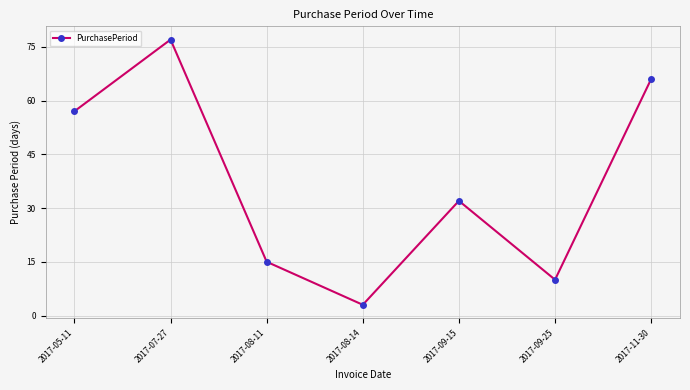

Does the chart have visible grid lines?

Yes